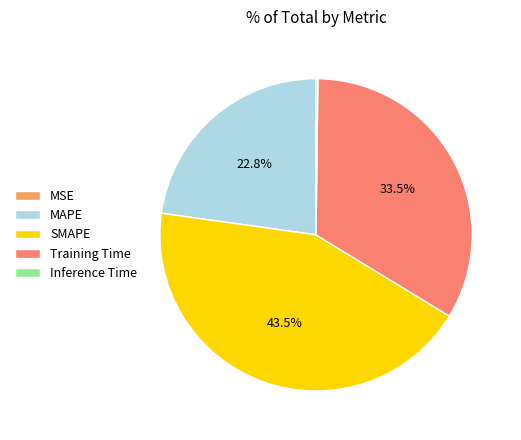

Combined, what portion of the pie is MAPE and Training Time?

56.3%